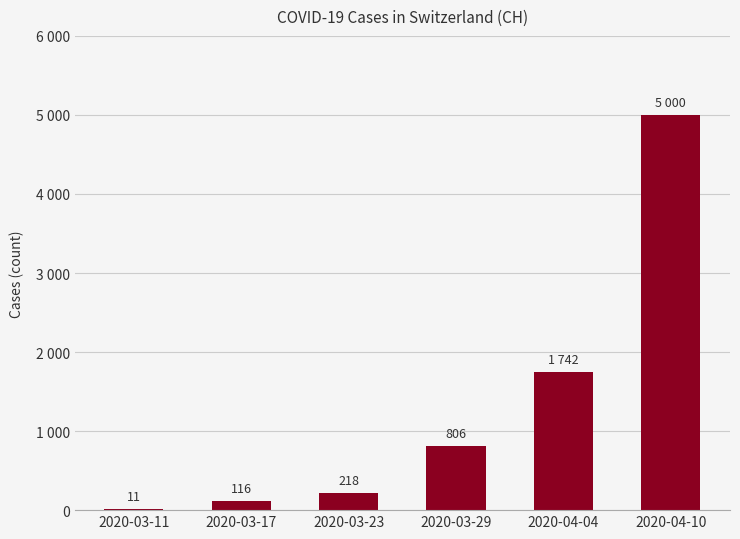

Are the bars horizontal?

No